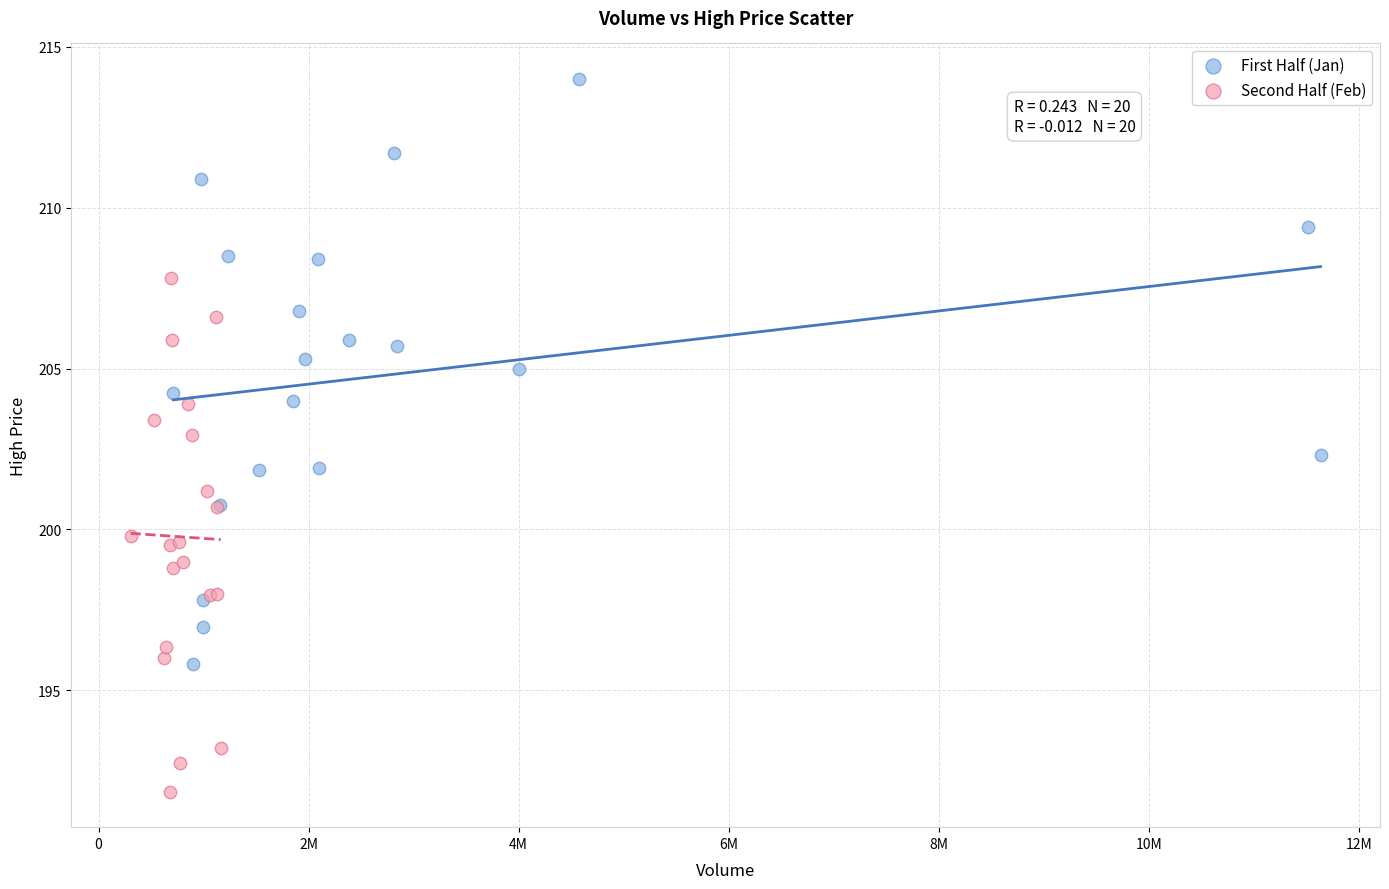

What are all the series names shown in the legend?

First Half (Jan), Second Half (Feb)